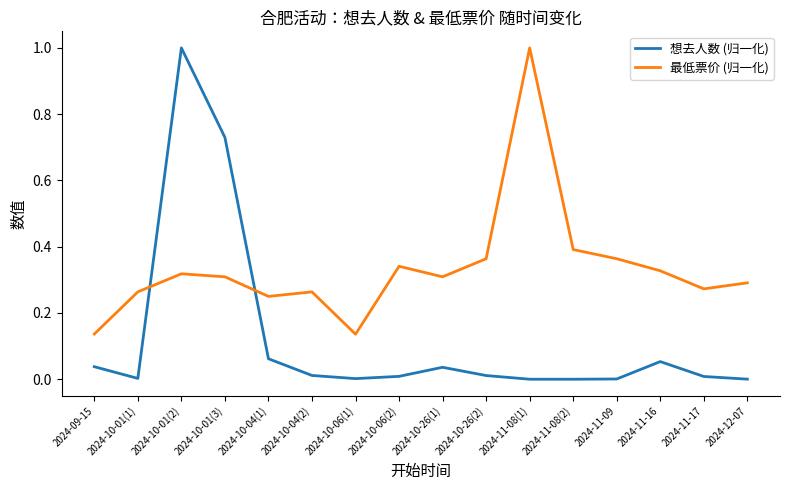

List the series in order of their overall mean, highest first.

最低票价 (归一化), 想去人数 (归一化)